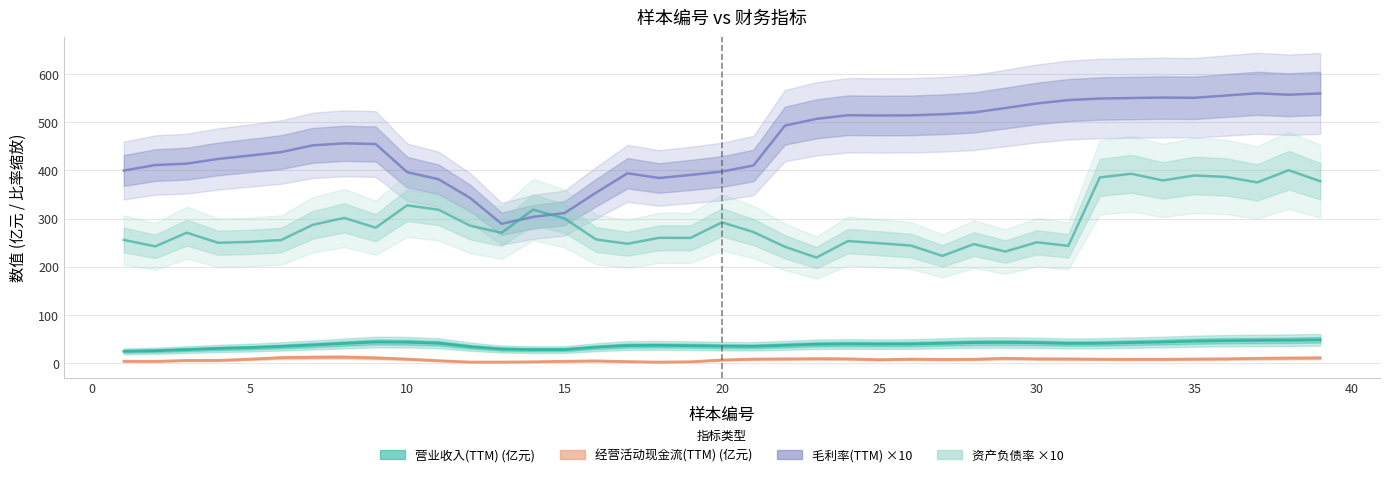

What is the maximum value shown in the chart?

559.9